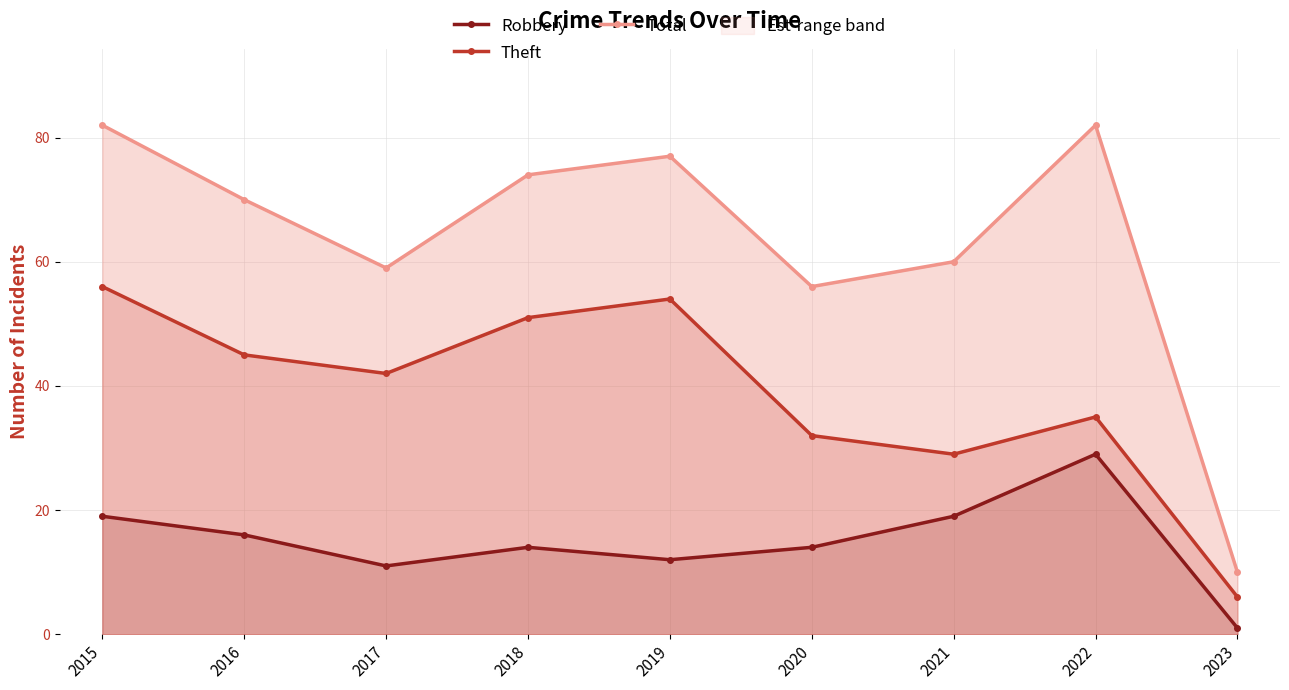

Which series changed the most between 2021 and 2023?

Total